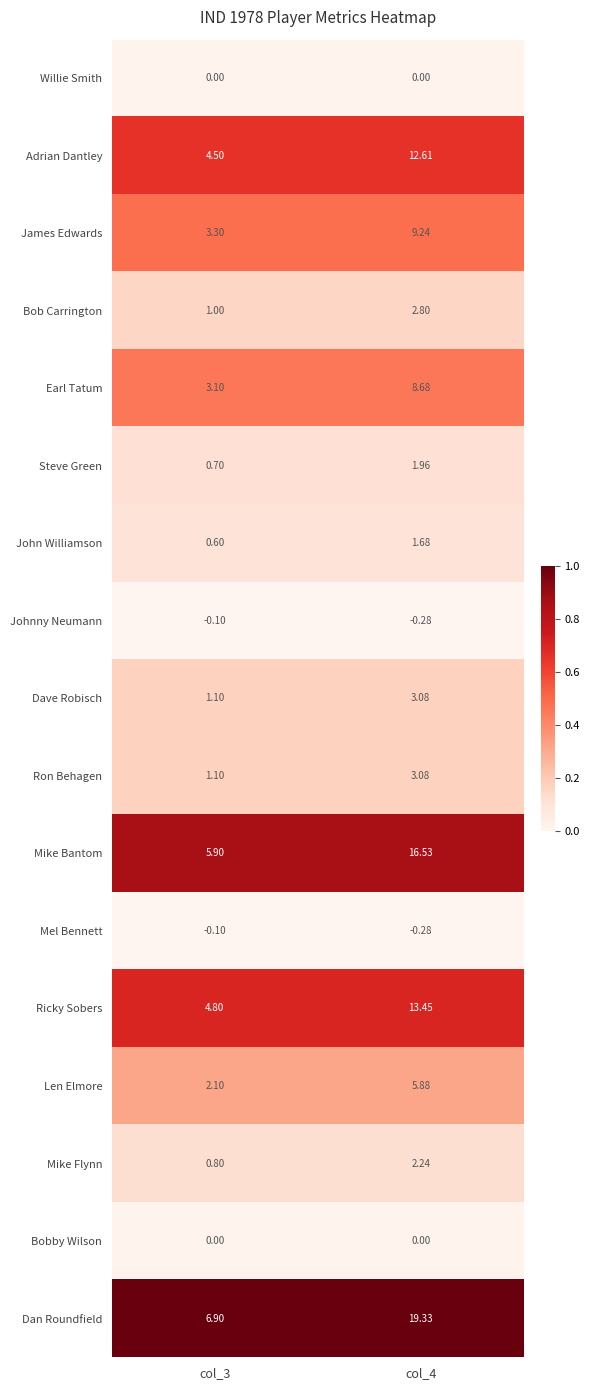

Which category has the highest value across all series?

col_4